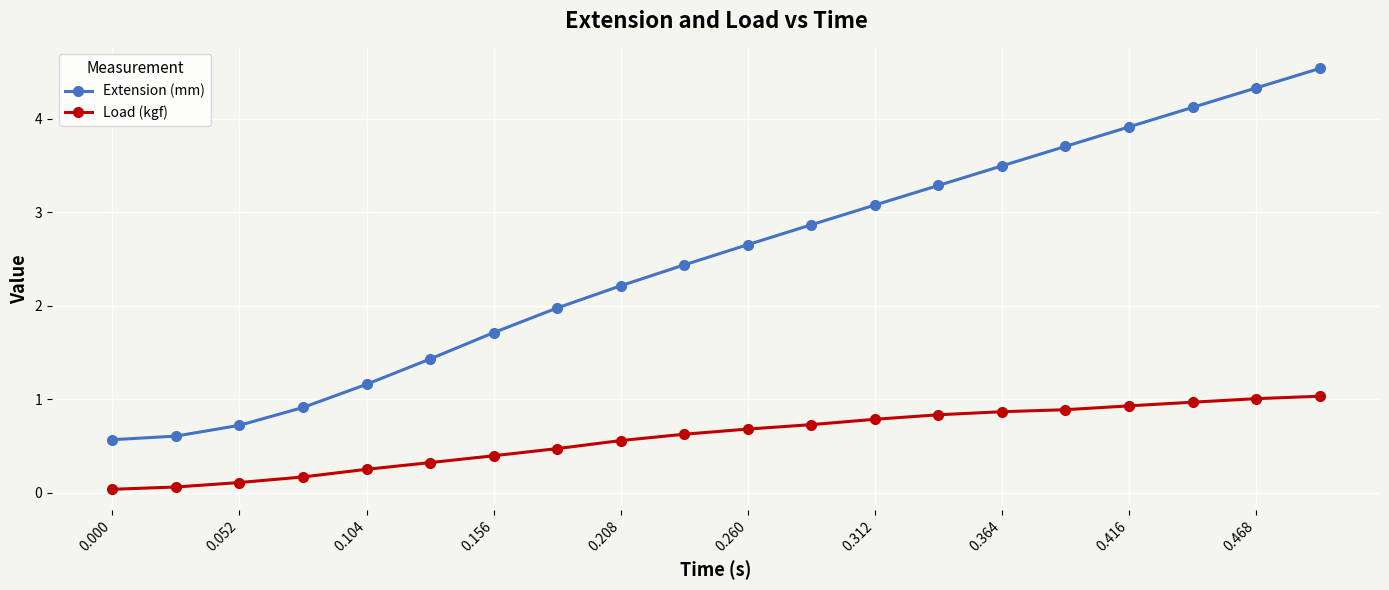

How many values in the Extension (mm) series are below 2?

8